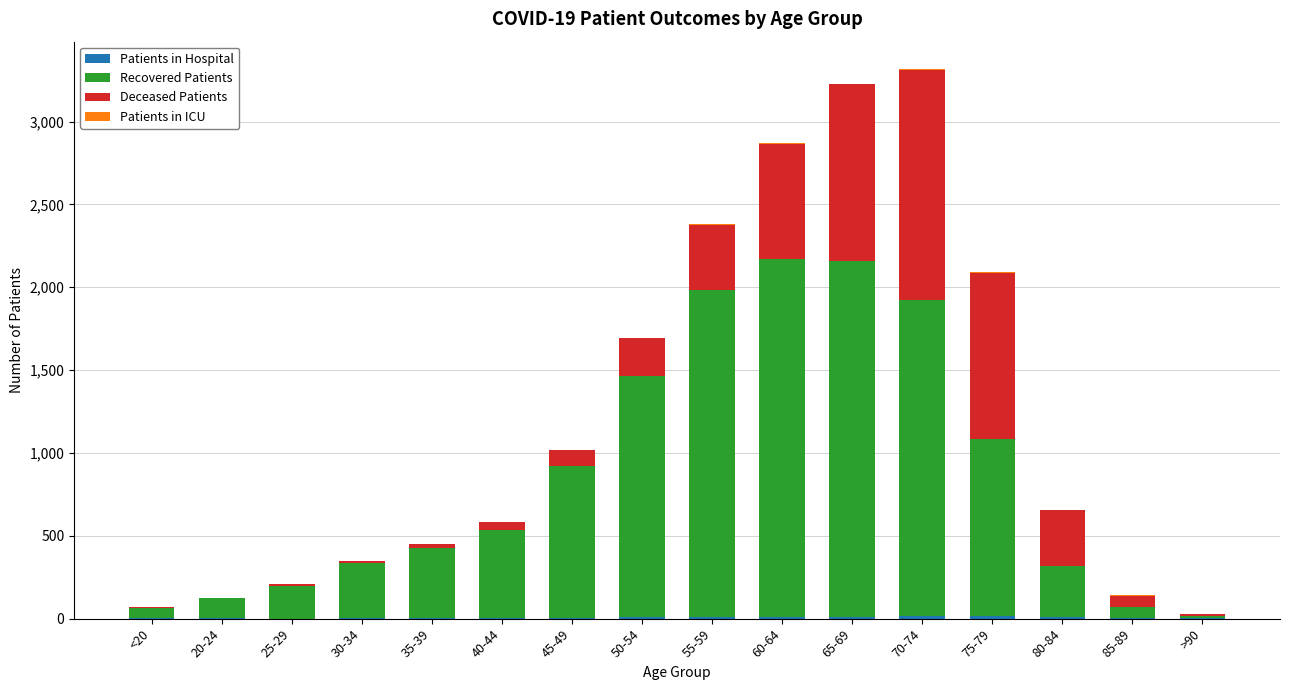

What position from the left is <20?

1